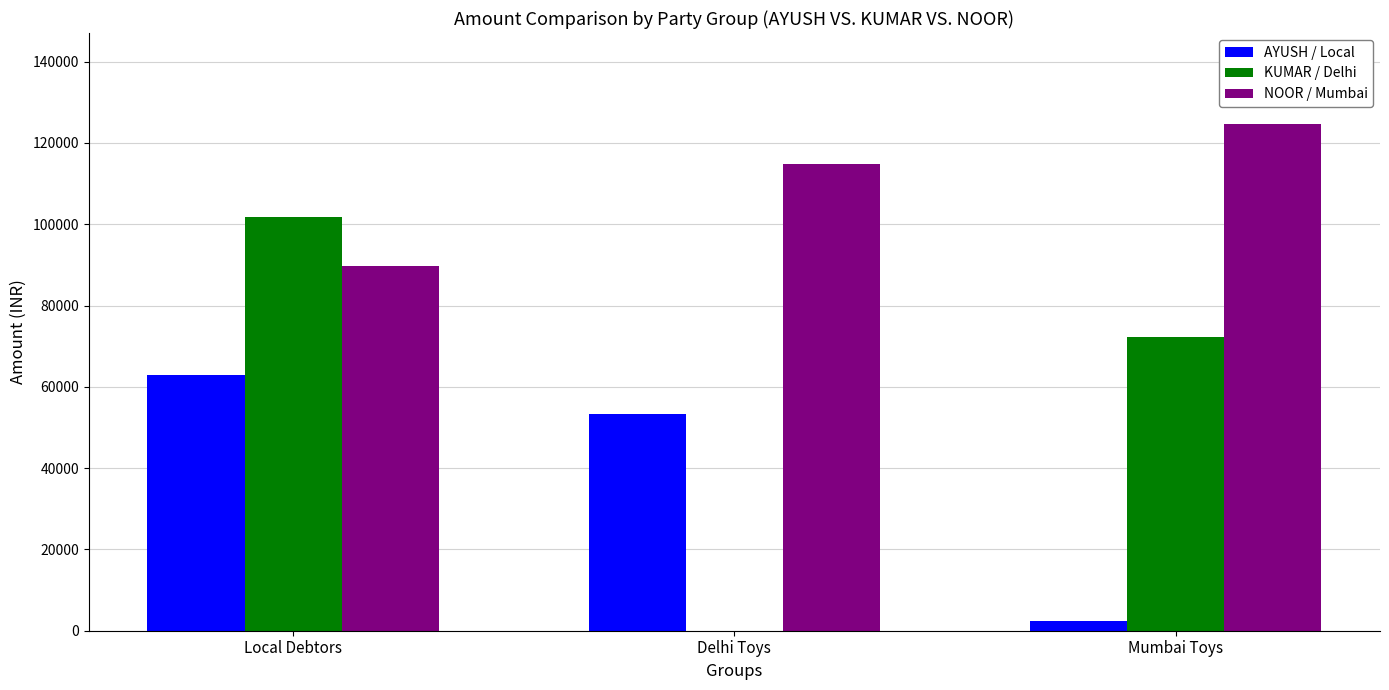

How many series are shown in this chart?

3